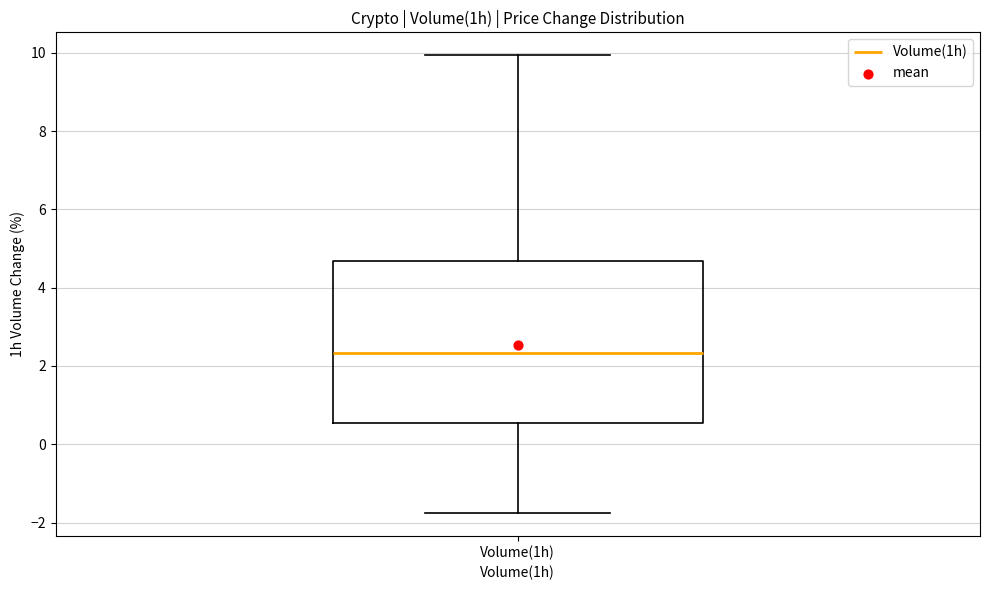

Transcribe this box plot: give where the median line is, the range the box spans, and where the two whiskers end, as read against the y-axis. The values are not printed on the chart, so give them approximately, as read against the axis.

median 2.4, box 0.6 to 4.6, whiskers -1.8 to 10.0